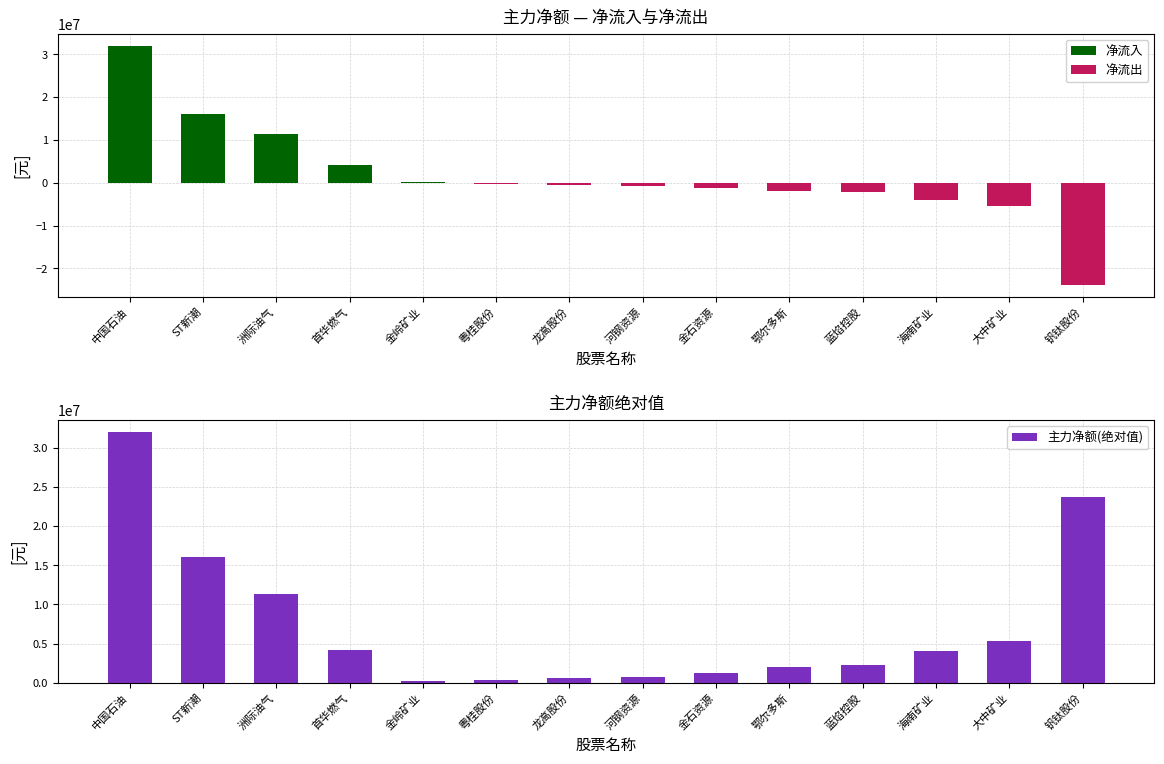

Which category has the highest value in the 主力净额(绝对值) series?

中国石油